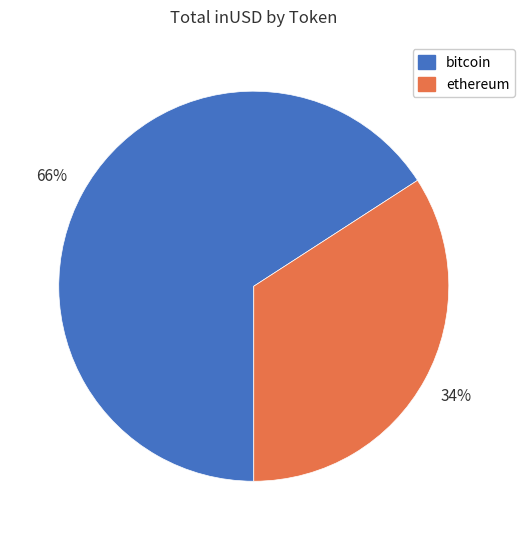

The bitcoin slice represents 52% of the pie. True or false?

False